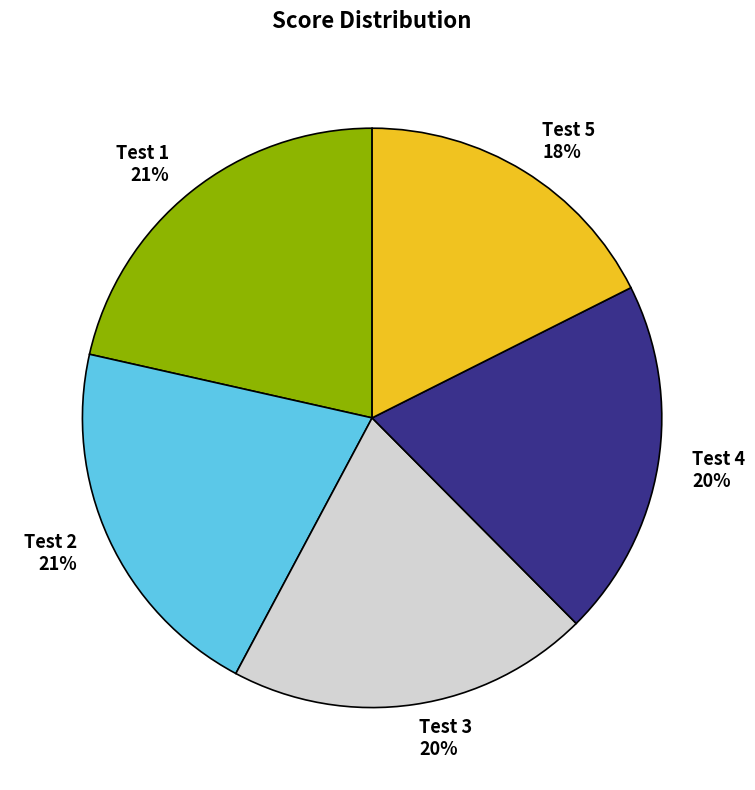

Is it true that Test 3 is 9% of the pie?

False